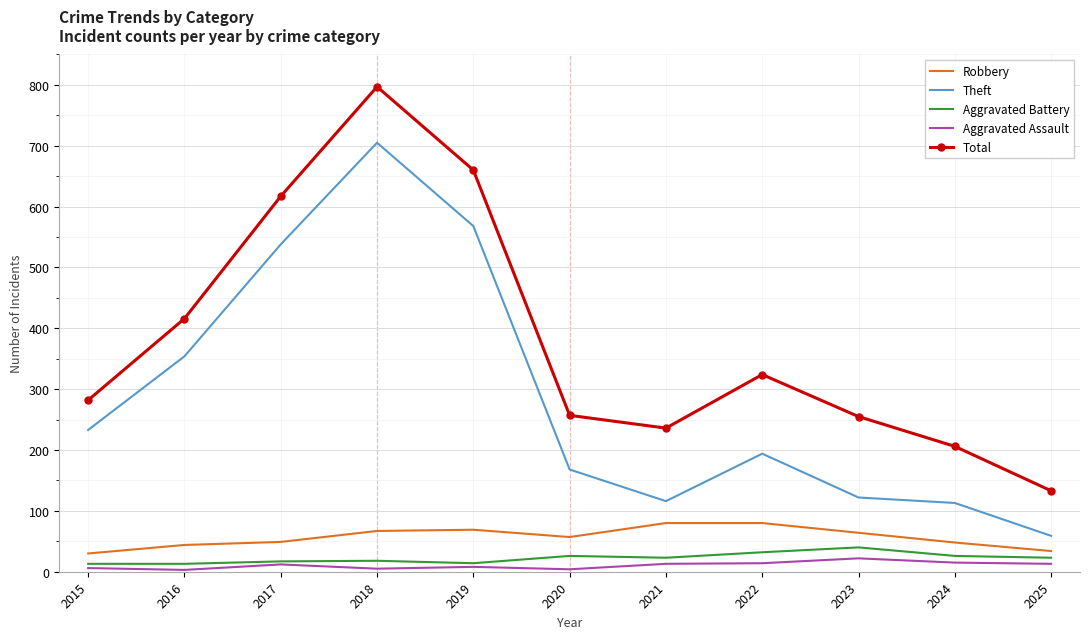

What is the lowest value of the Theft series?

59